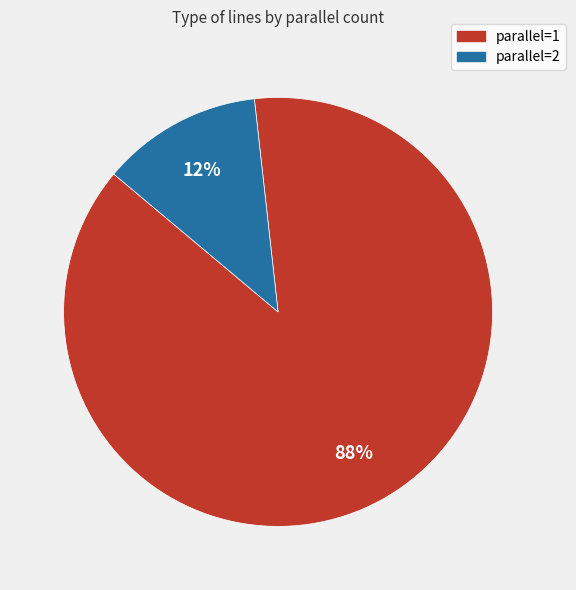

How many segments does this pie chart have?

2